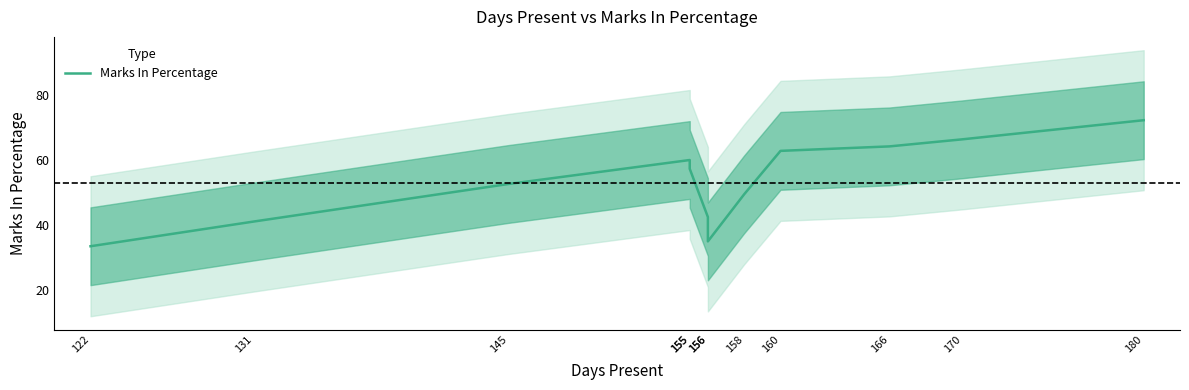

Reading left to right, what are all the values shown in this chart?

33.4	41.0	52.5	60.0	57.2	42.4	34.9	49.4	62.8	64.2	66.3	72.2